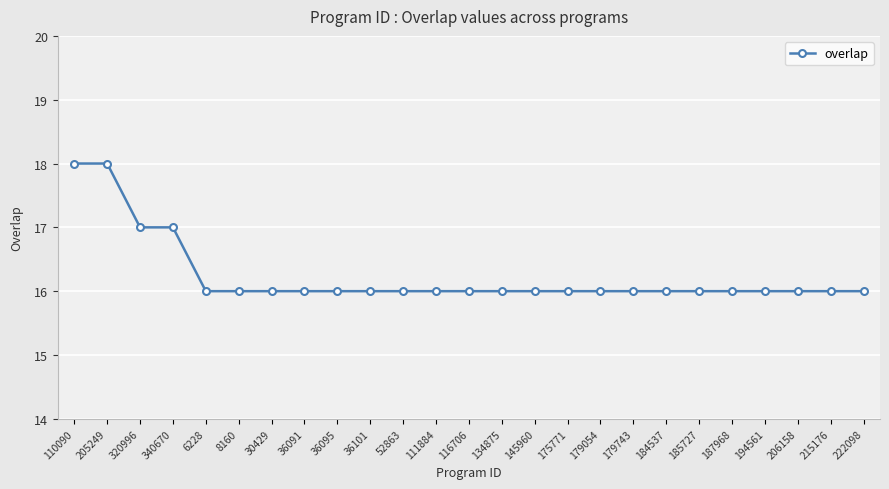

Reading left to right, transcribe all the data shown in this chart.

18	18	17	17	16	16	16	16	16	16	16	16	16	16	16	16	16	16	16	16	16	16	16	16	16